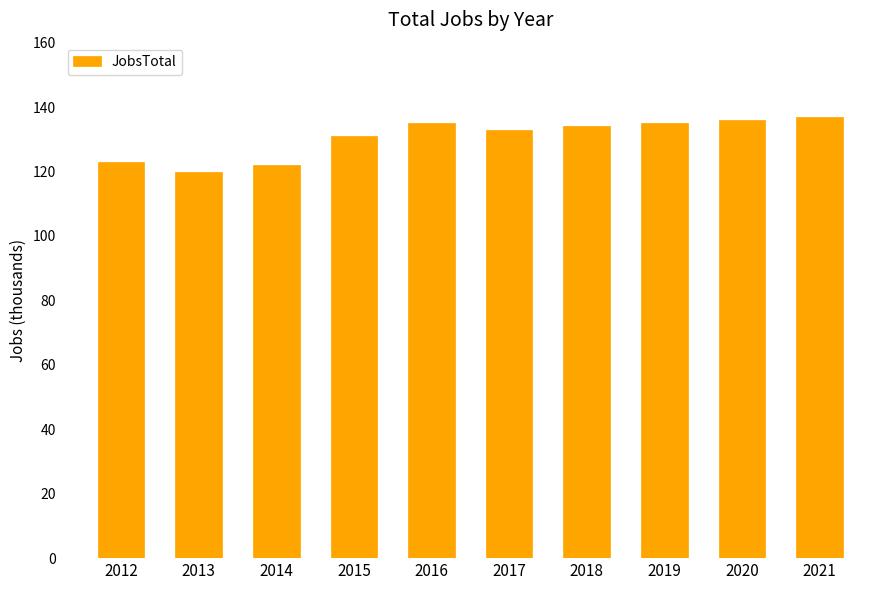

Reading left to right, extract all data points from this chart.

2012=123	2013=120	2014=122	2015=131	2016=135	2017=133	2018=134	2019=135	2020=136	2021=137